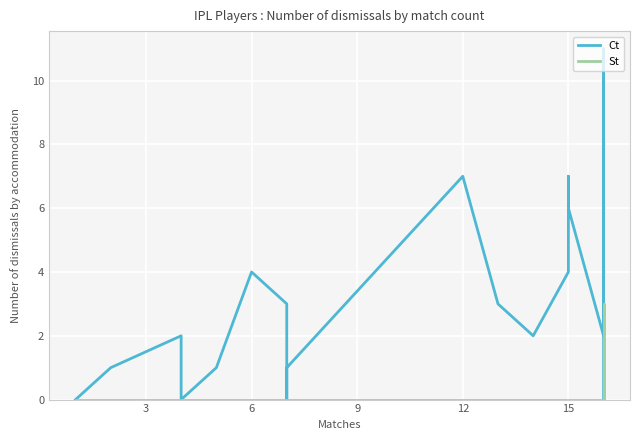

True or false: St and Ct cross at least once.

False